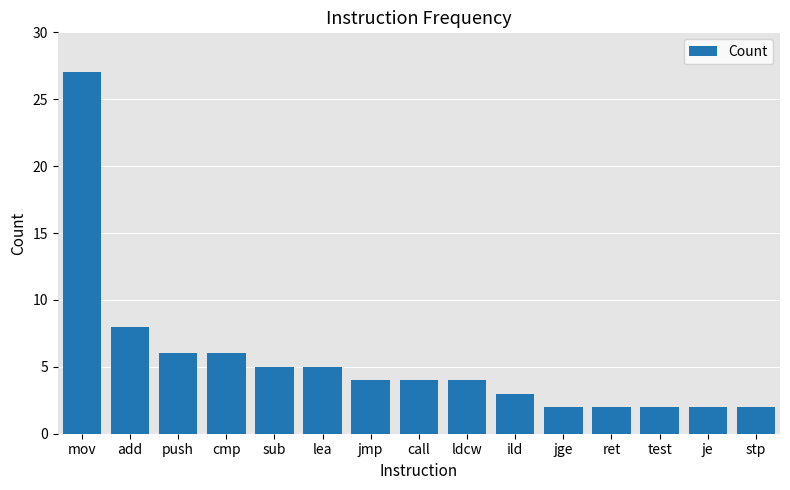

Reading right to left, extract all data points from this chart.

2	2	2	2	2	3	4	4	4	5	5	6	6	8	27